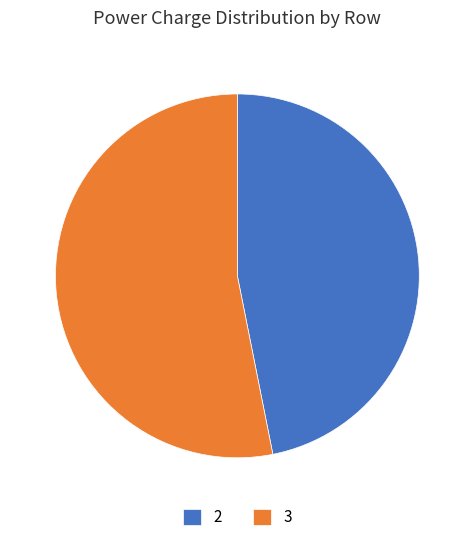

What is the ratio of the value at 3 to the value at 2?

1.1